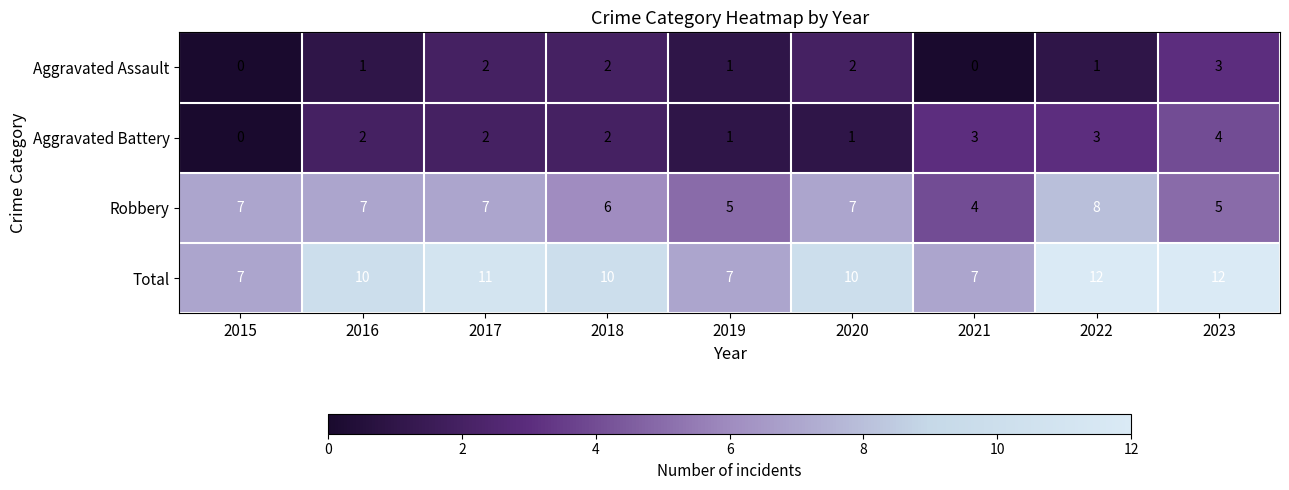

What is the greatest value displayed?

12